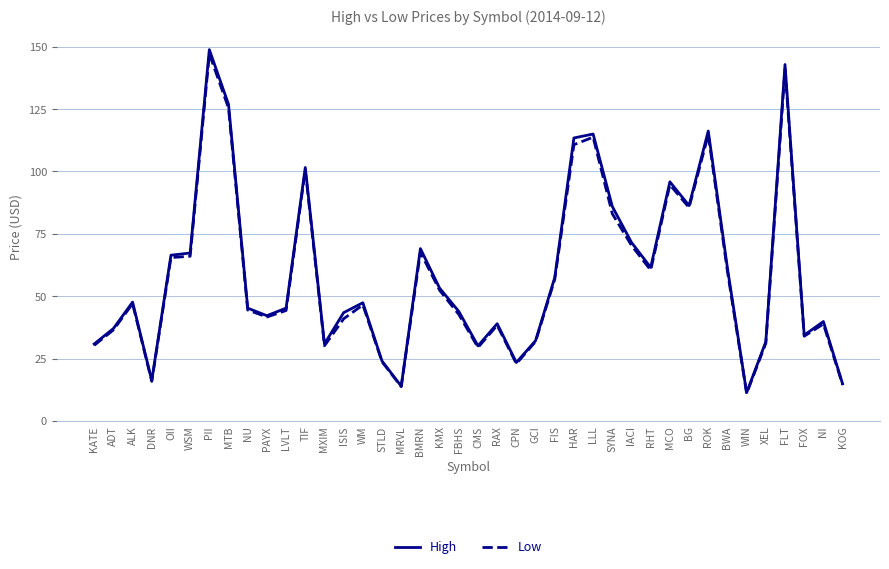

Is the value of High at KATE greater than the value of Low at WM?

No